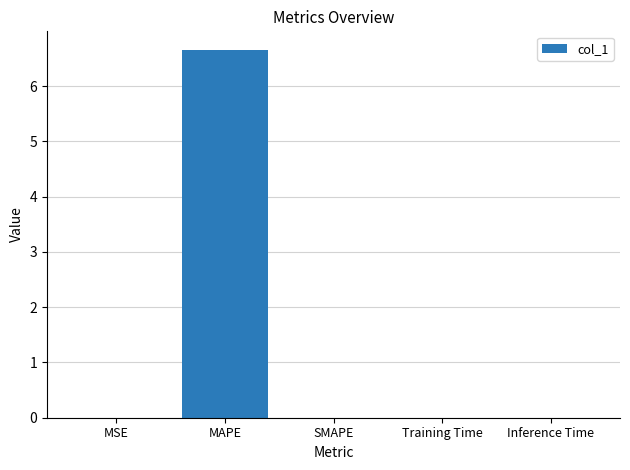

Are the bars horizontal?

No